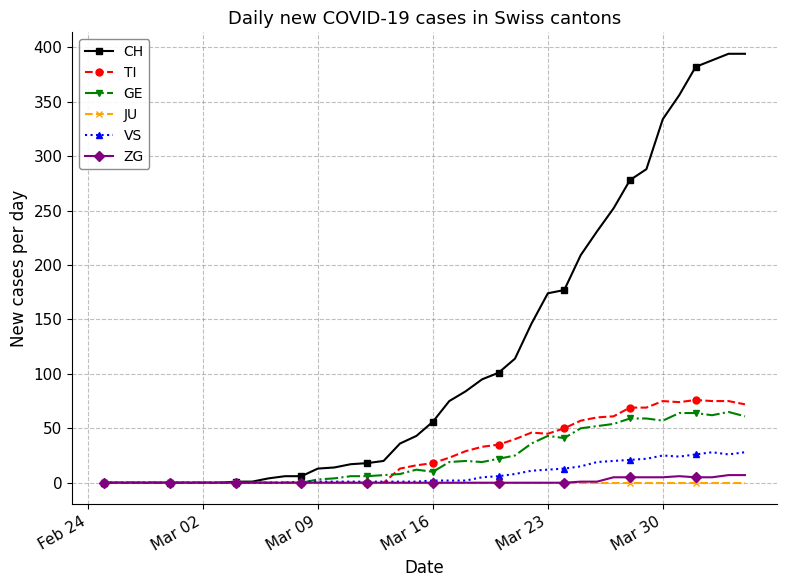

What is the greatest value displayed?

394